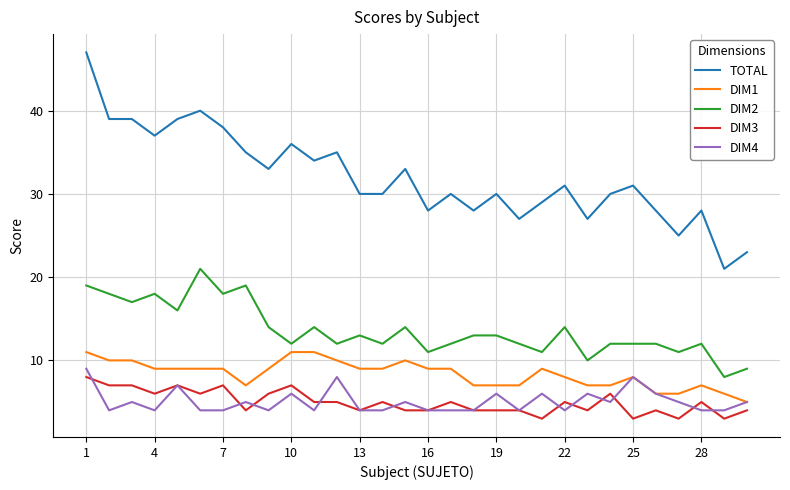

What is the minimum value for DIM1?

5